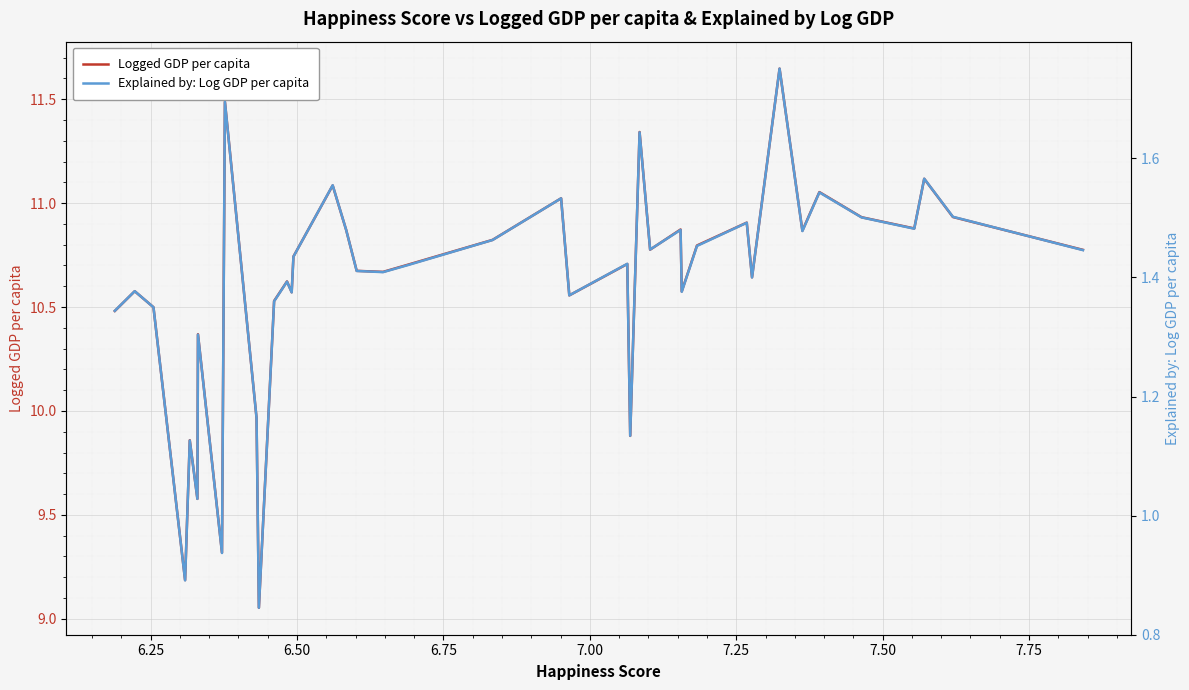

In Explained by: Log GDP per capita, how many points are lower than both neighbors (excluding endpoints)?

13